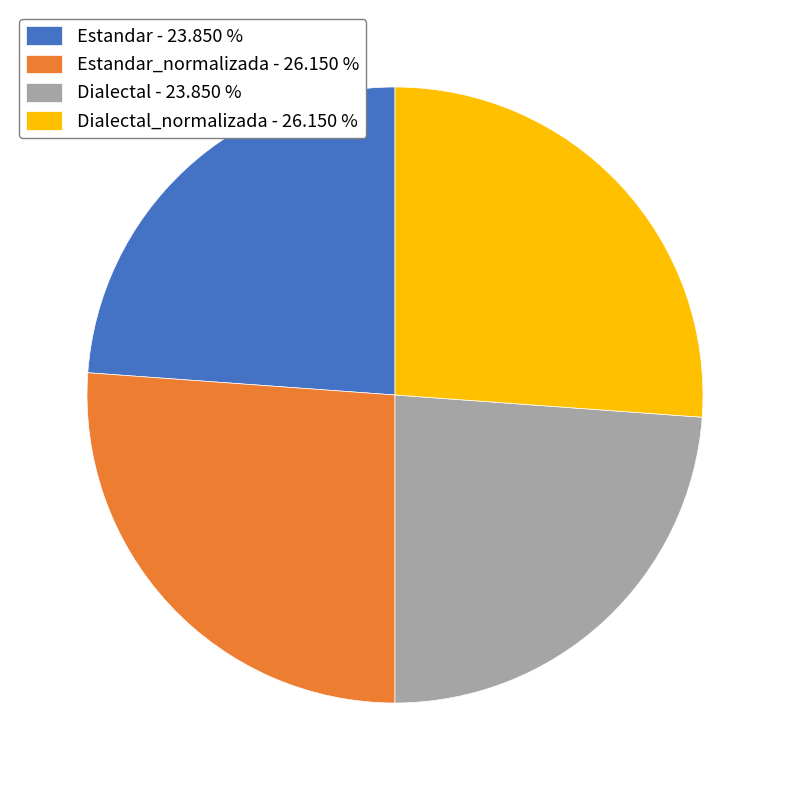

Approximately how many times larger is the value at Dialectal_normalizada - 26.150 % compared to Estandar_normalizada - 26.150 %?

1.0